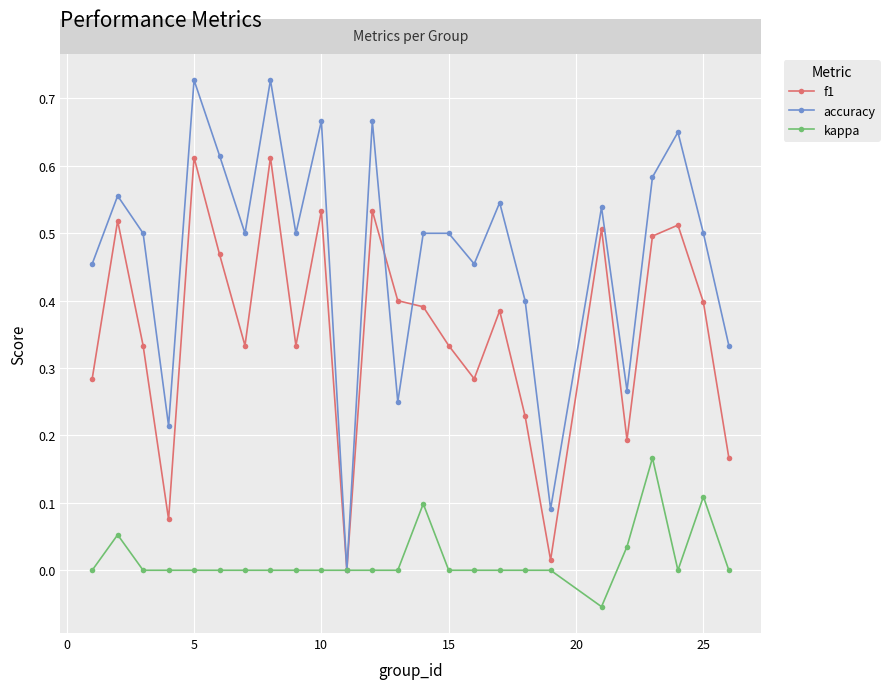

How many interior local valleys does the accuracy series have?

8